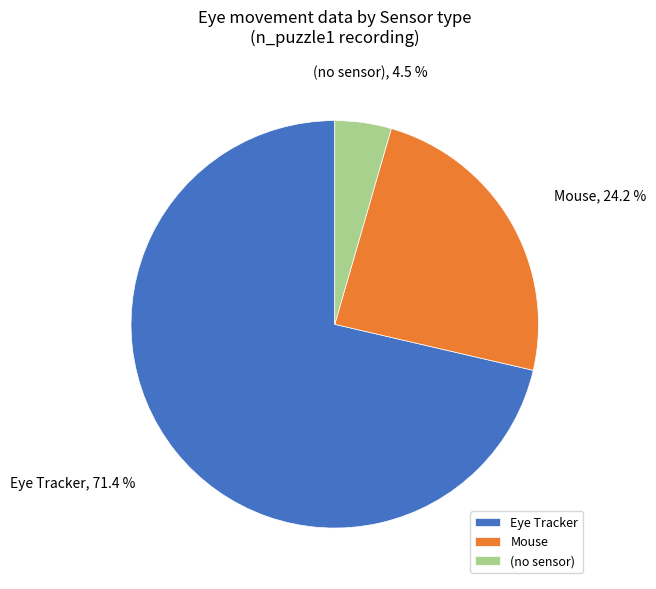

Between Mouse and (no sensor), which is larger?

Mouse